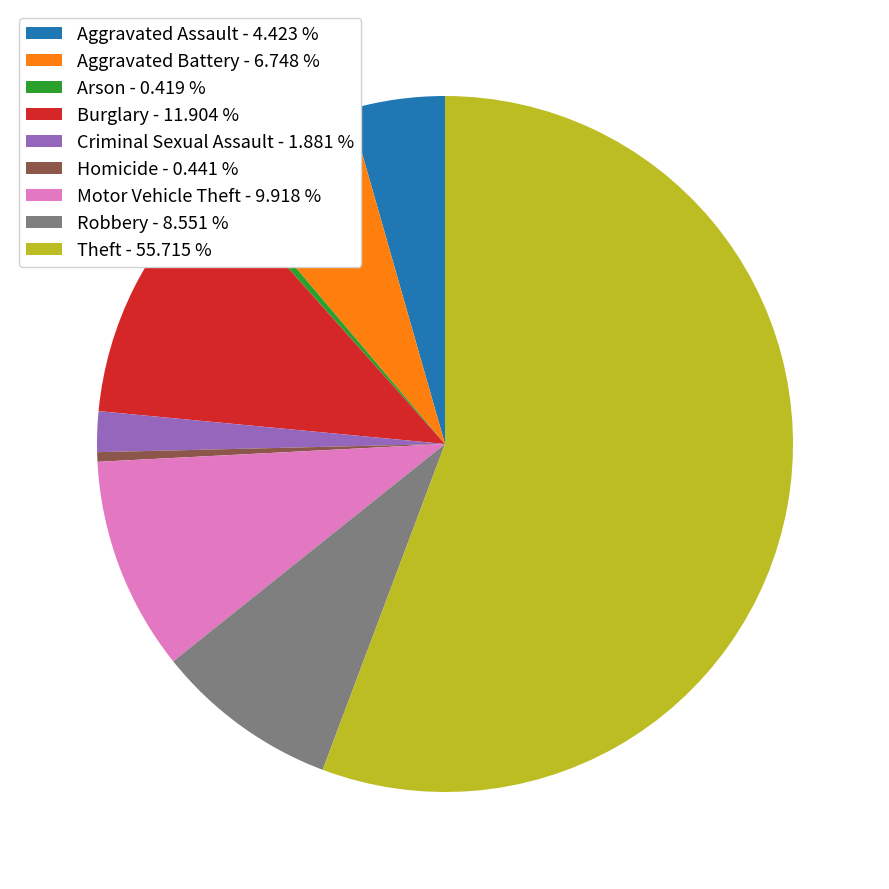

Which slice represents more than half of the pie?

Theft